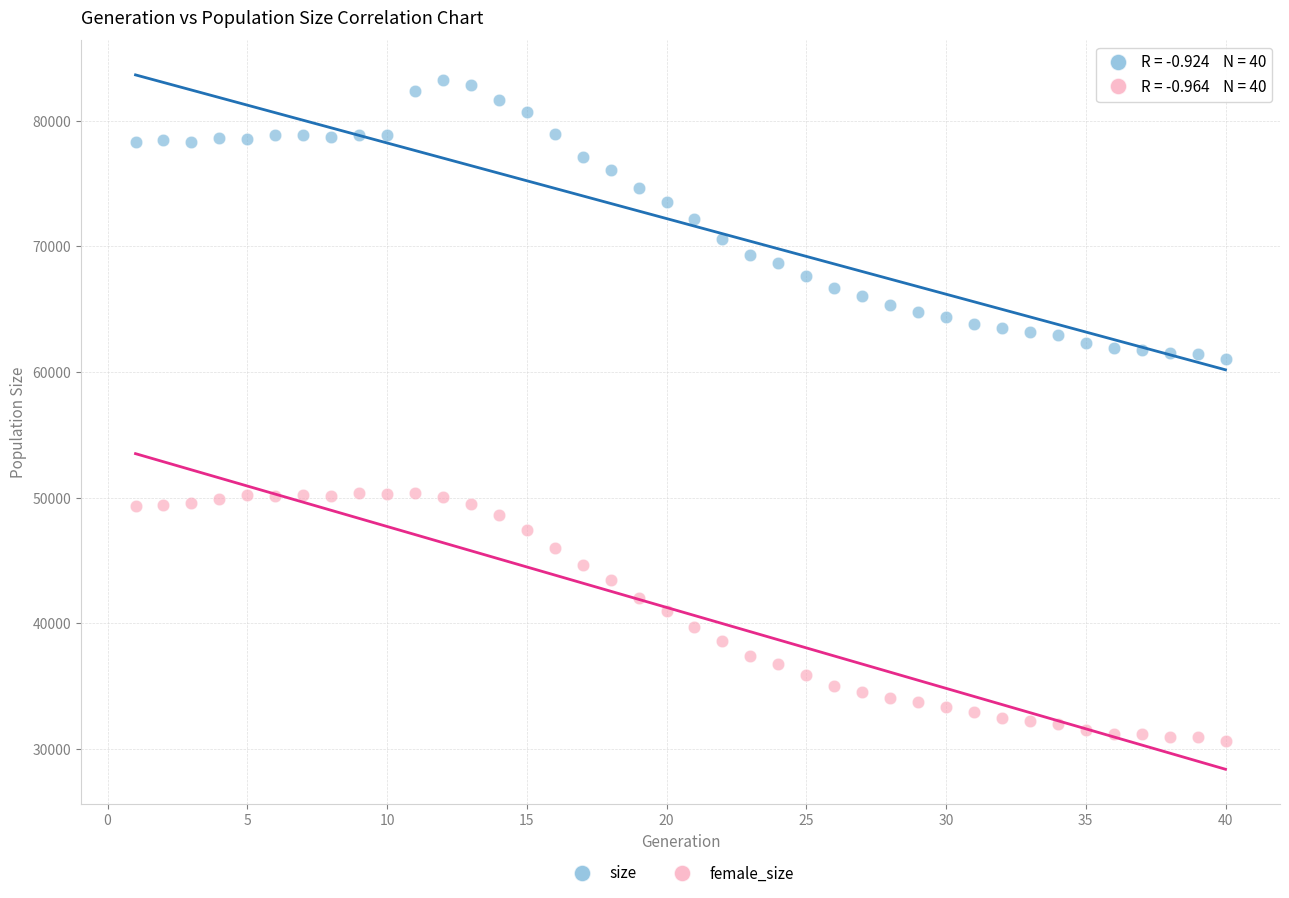

Which series has the widest spread of Y values?

size